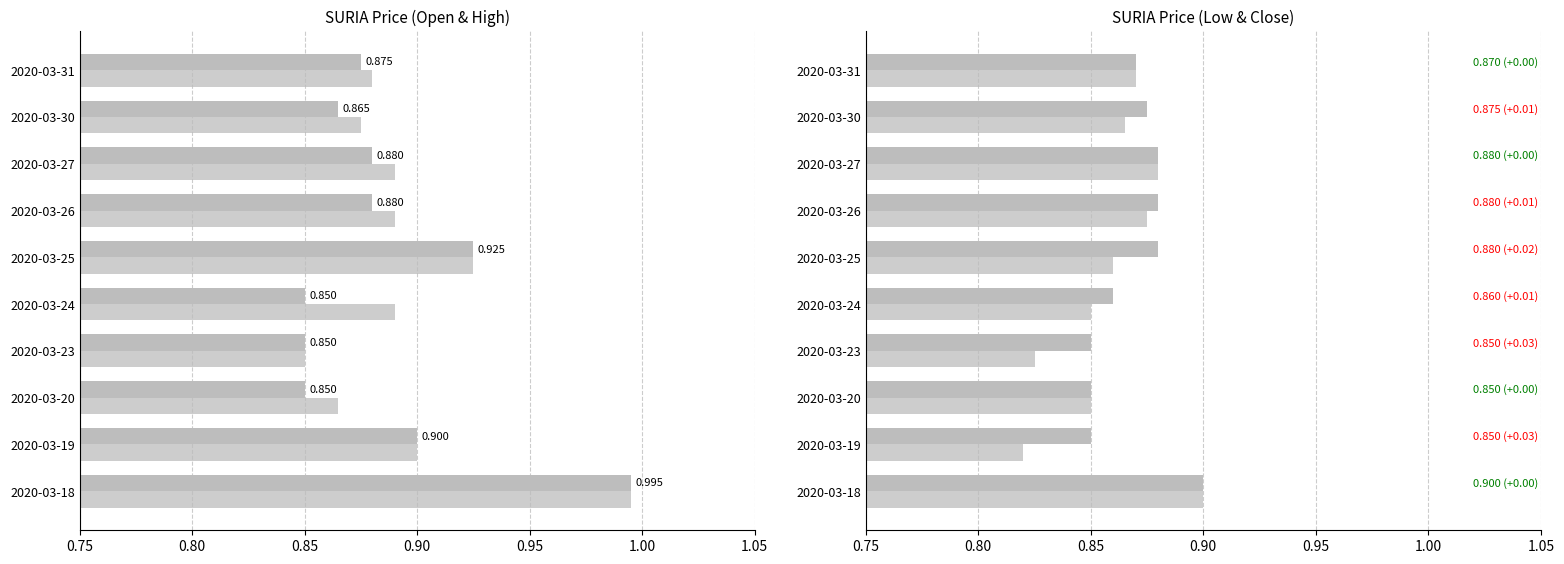

Rank the series at 2020-03-25 from lowest to highest value.

low, close, open, high